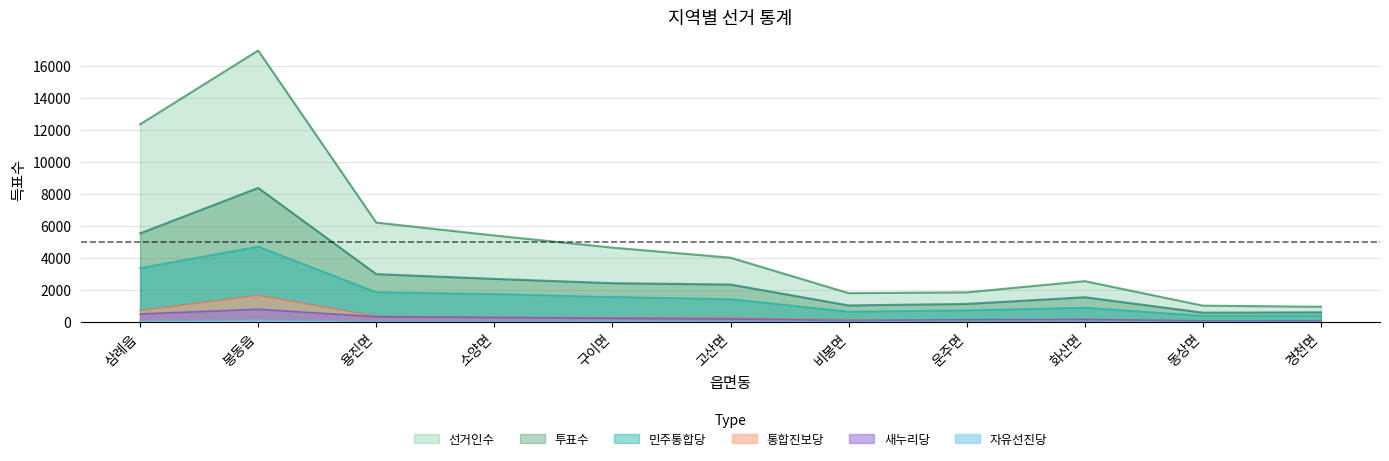

What is the label of the 2nd point from the left?

봉동읍